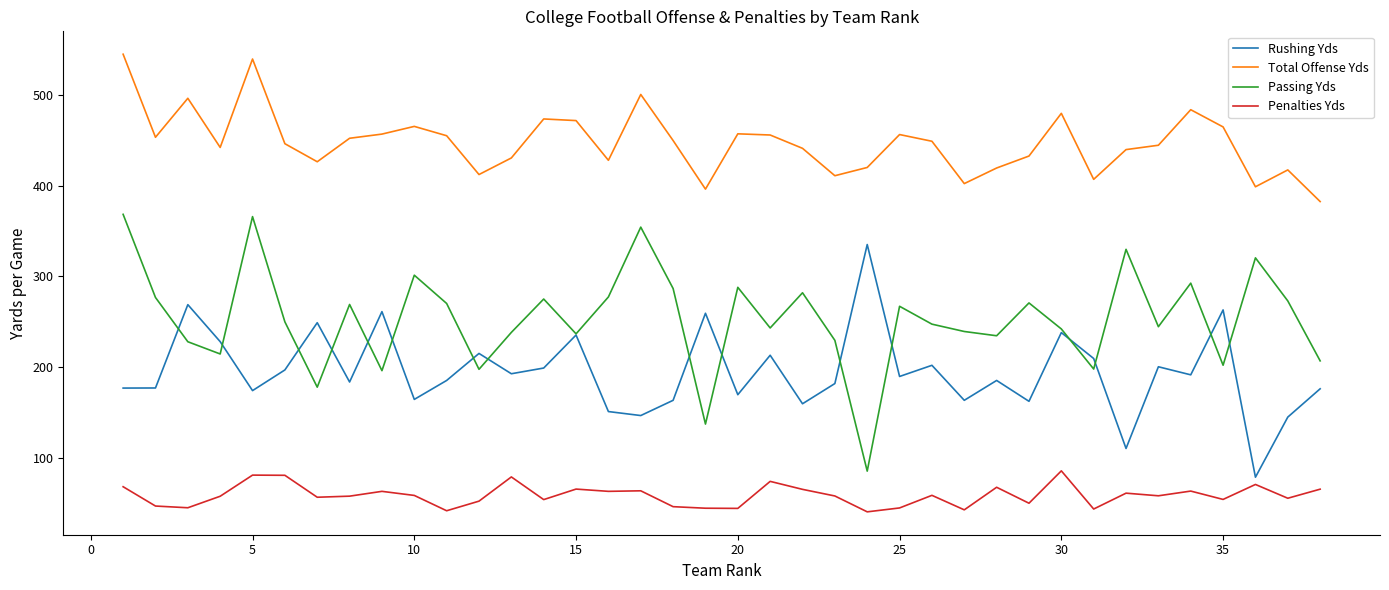

List the series in order of their peak value, highest first.

Total Offense Yds, Passing Yds, Rushing Yds, Penalties Yds